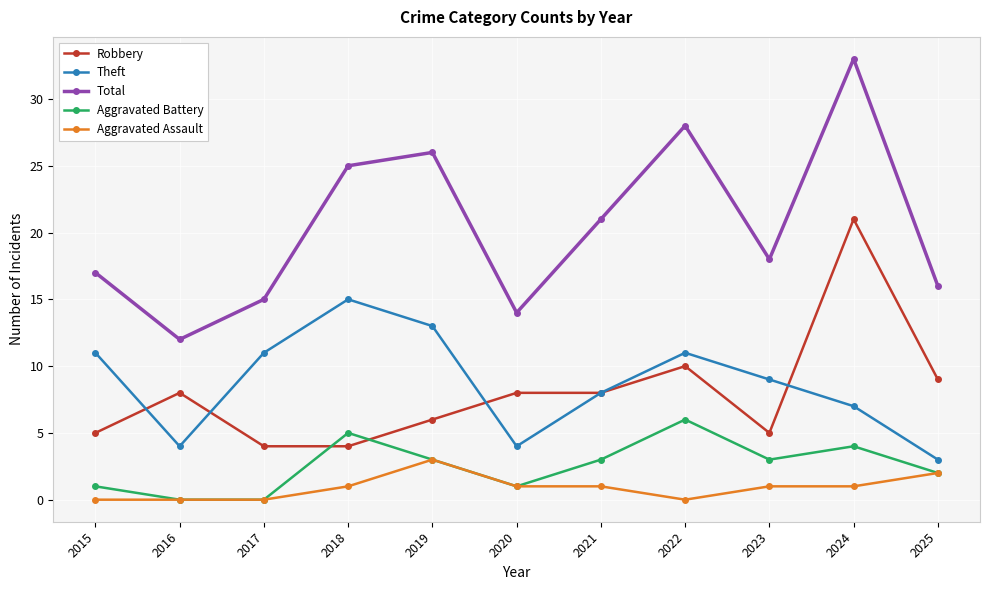

What is the value of the Total point at the 6th from the left?

14